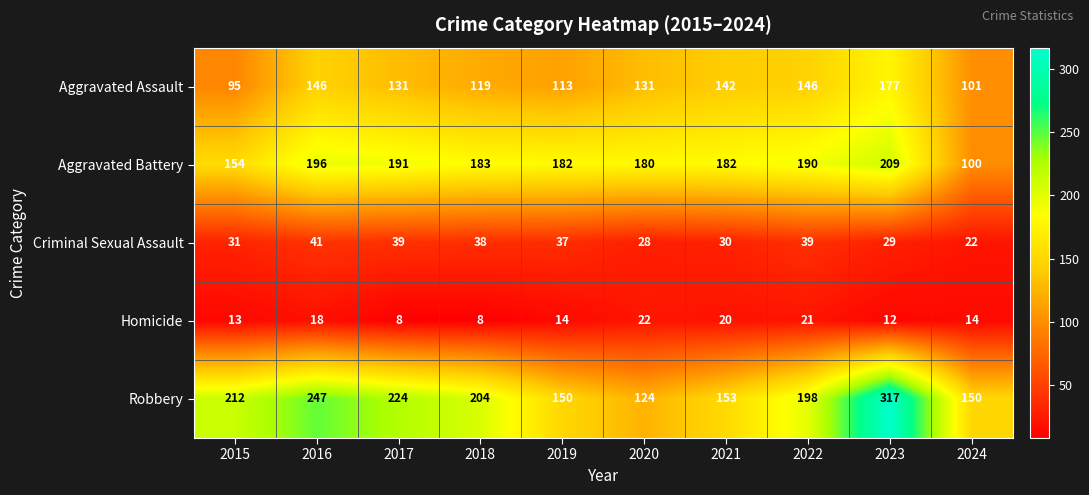

At which category does the chart reach its peak across all series?

2023